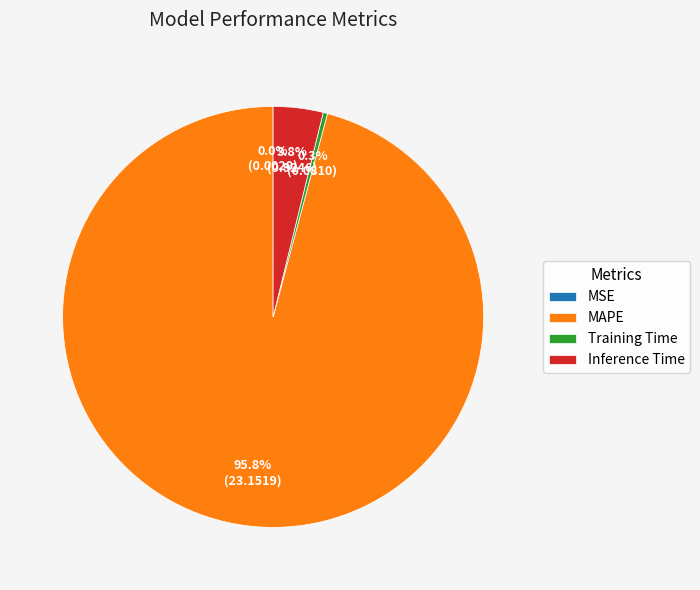

Which slice is the largest?

MAPE